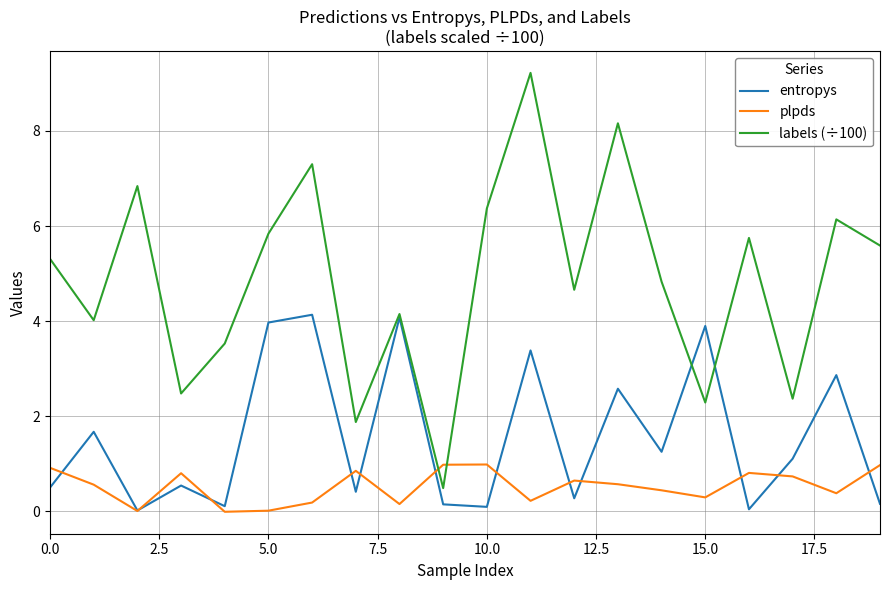

In plpds, how many points are higher than both neighbors (excluding endpoints)?

5